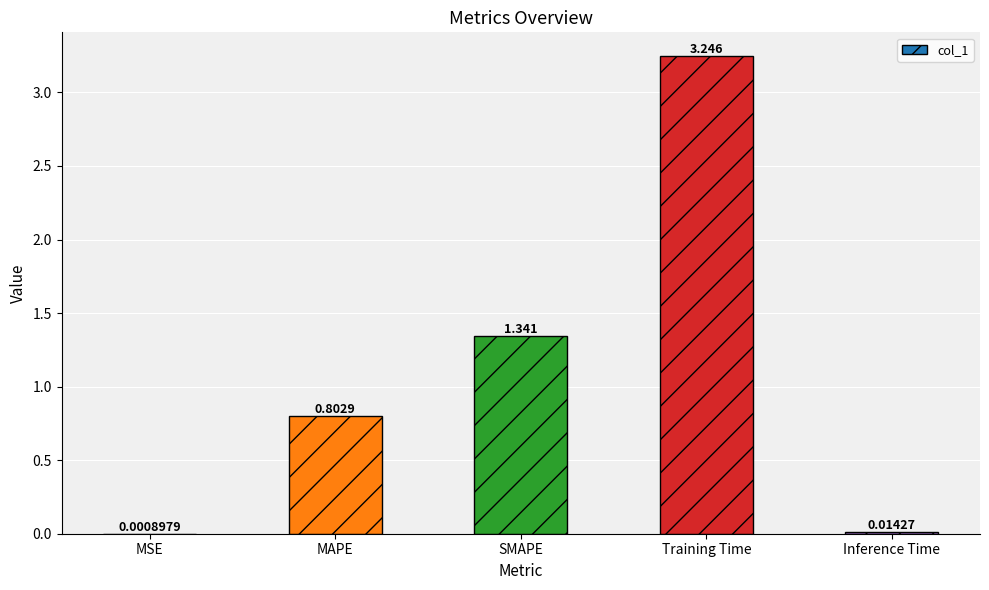

Which has a higher value, MAPE or SMAPE?

SMAPE